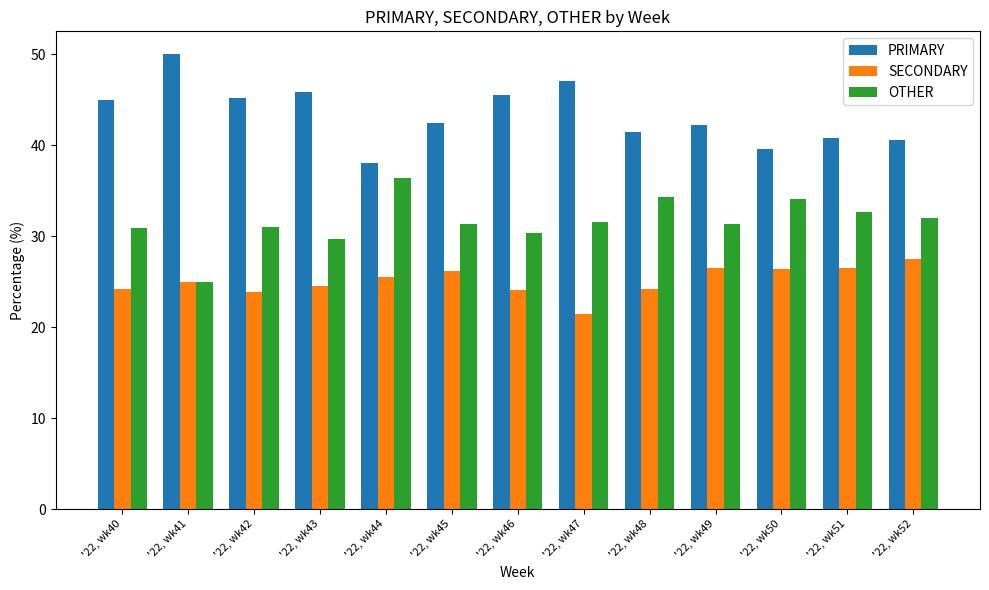

What value does the OTHER series have at '22, wk49?

31.3